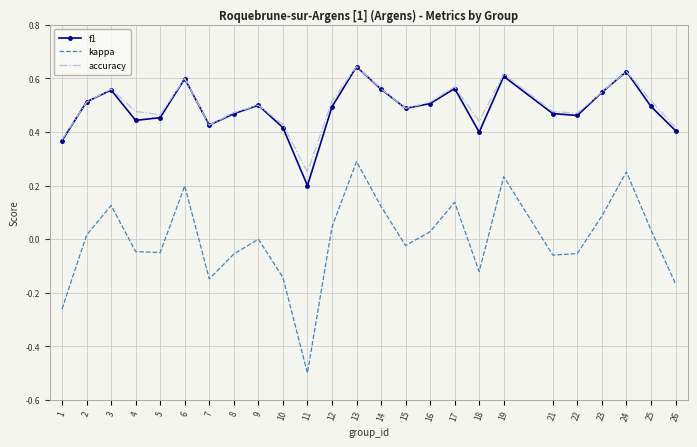

At which label is kappa closest to 0?

9